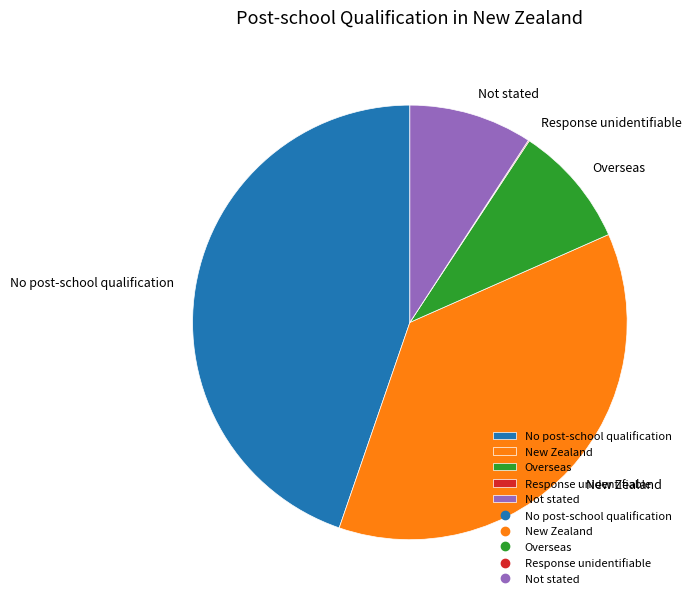

Which slice is the largest?

No post-school qualification